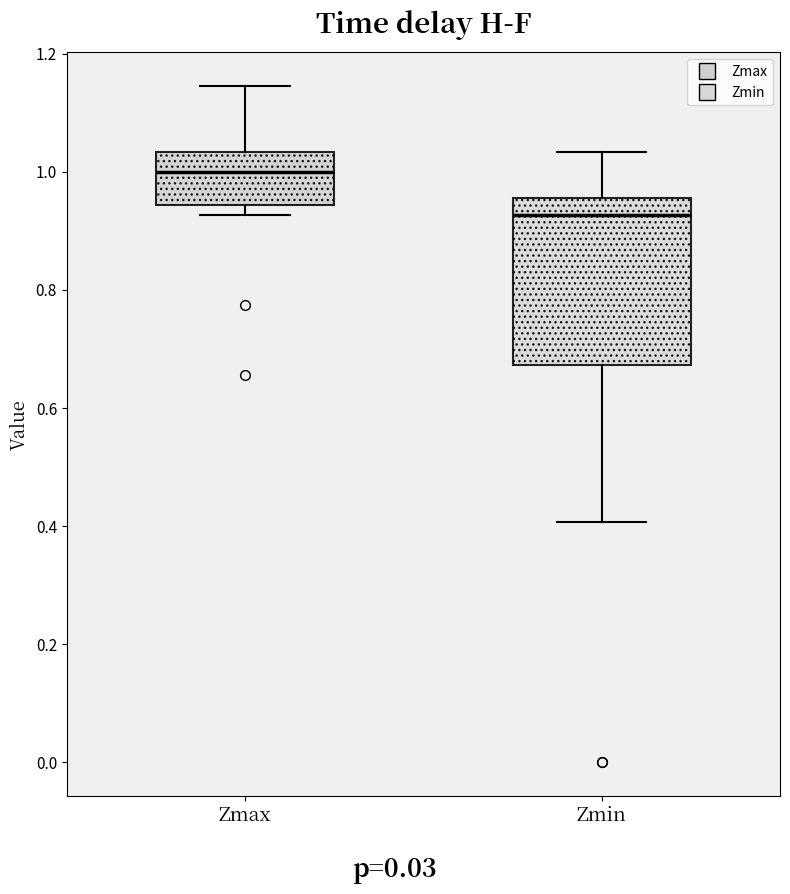

Which box's median line is the lowest?

Zmin